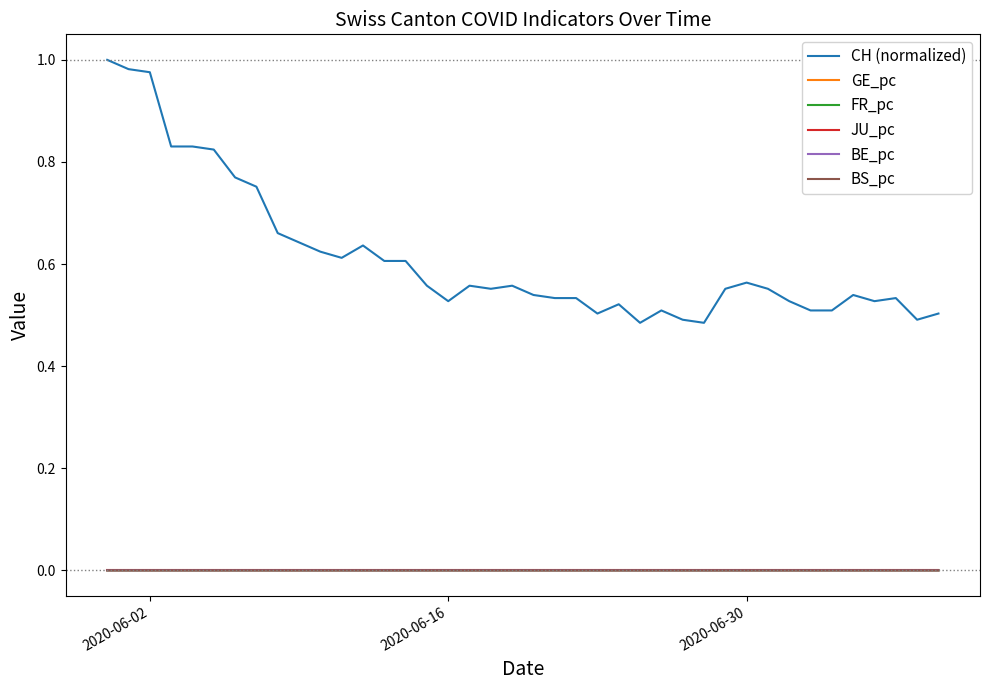

True or false: BS_pc and CH (normalized) intersect in this chart.

False